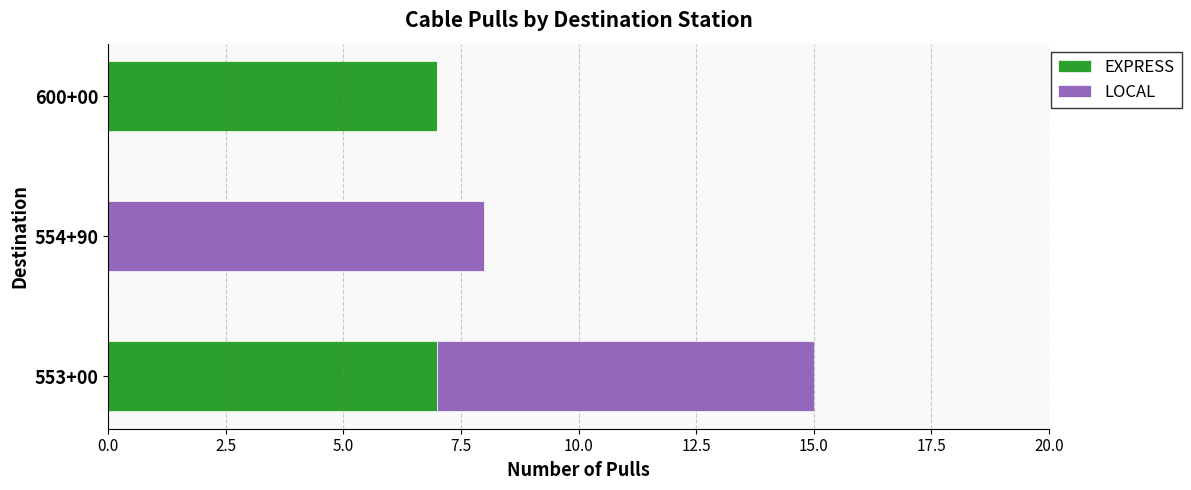

The EXPRESS series shows -4 at 554+90. True or false?

False